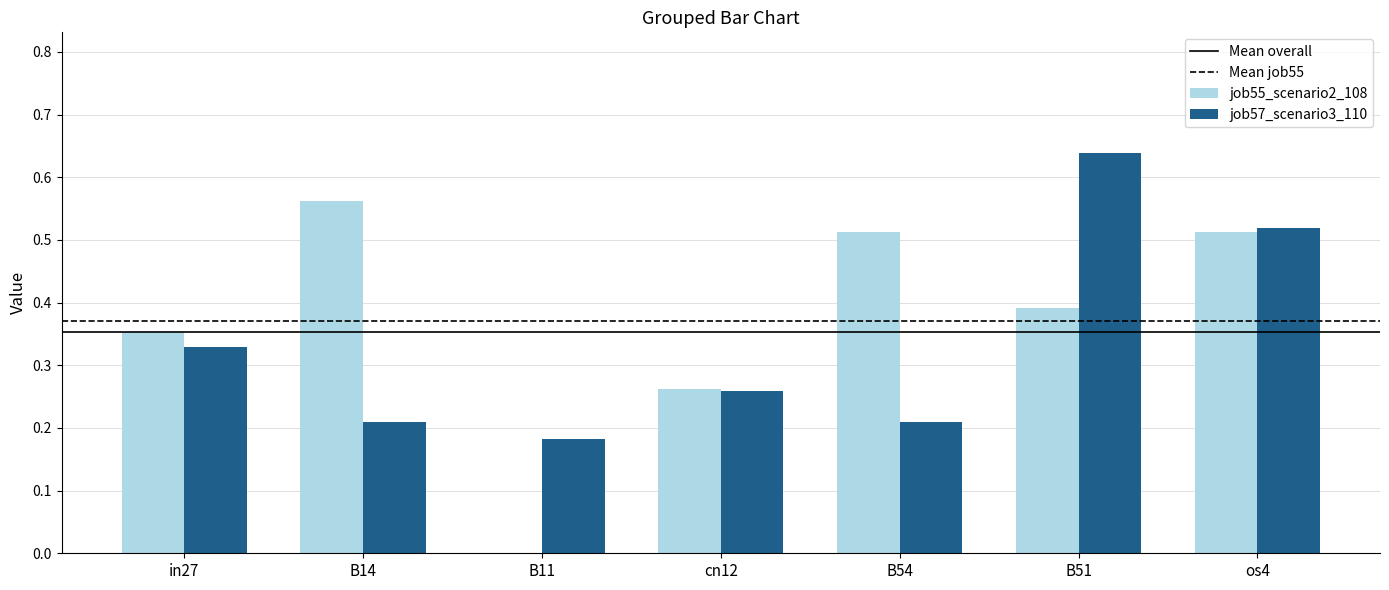

What is the sum of the job57_scenario3_110 values at B51 and os4?

1.2